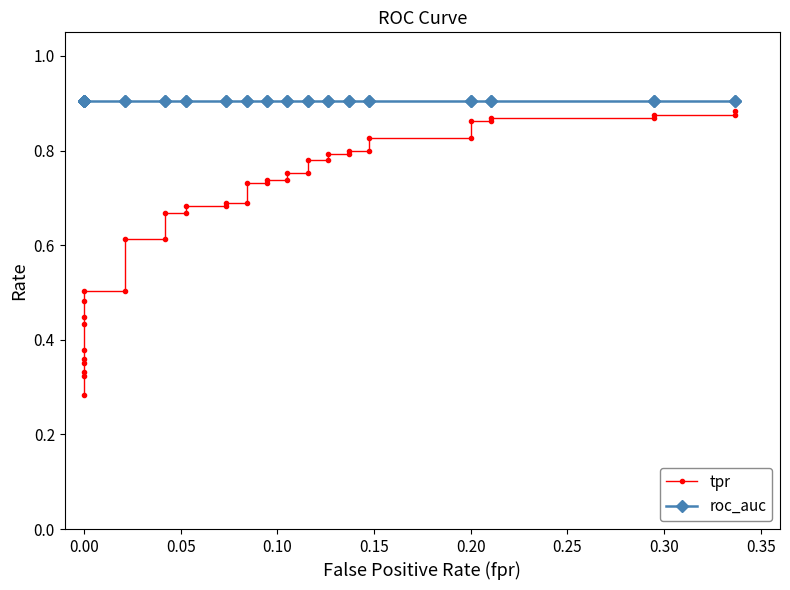

Is this an area chart (filled region under the line)?

No